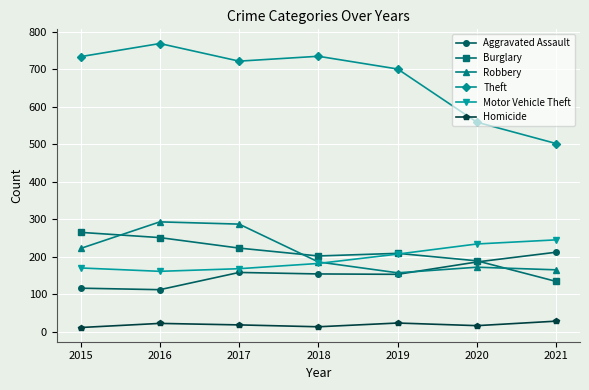

At which category does Burglary reach its first local valley?

2018